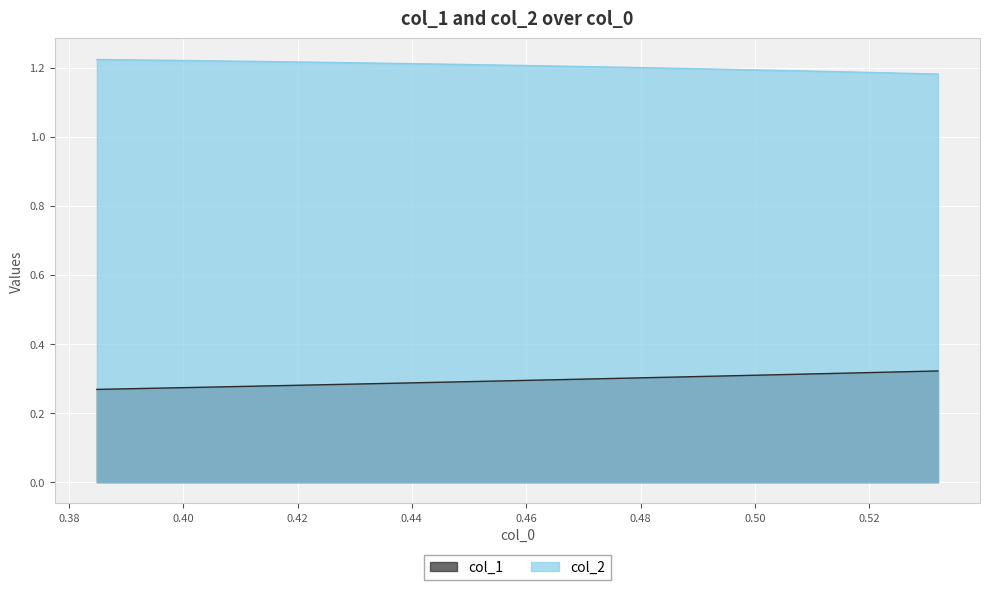

Where is col_1 nearest to the value 0?

0.38490416167042824